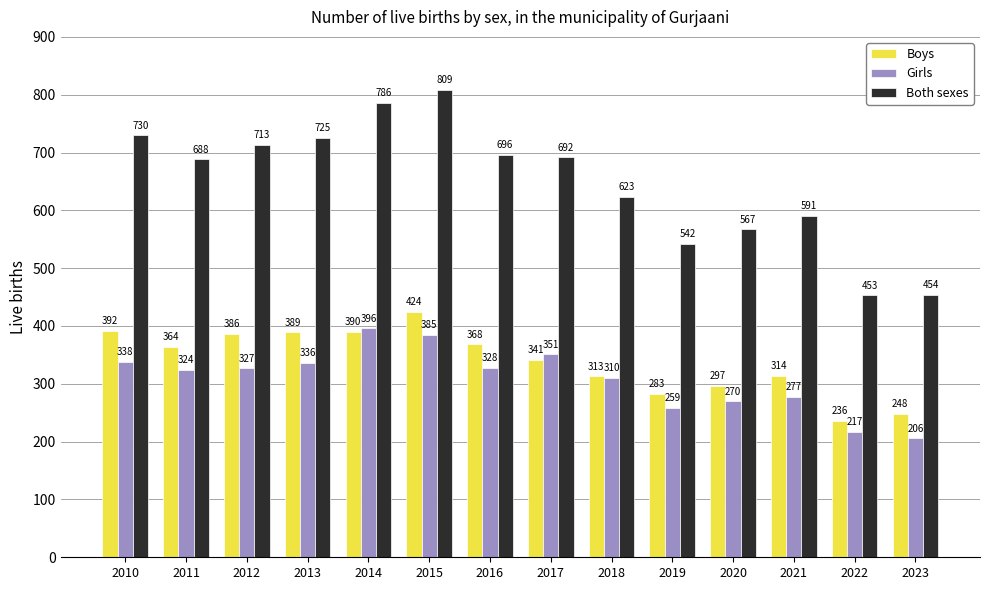

What is the sum of the Girls values at 2020 and 2013?

606